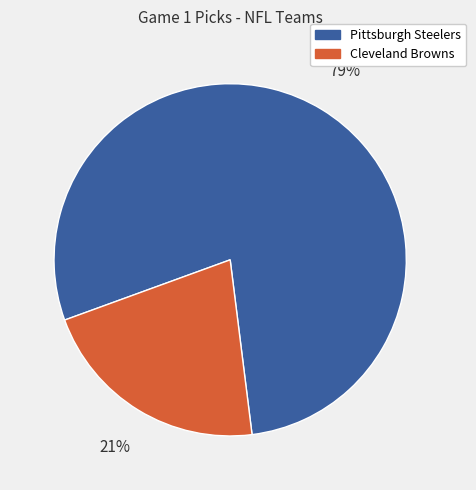

Is there a majority slice in this chart?

Yes